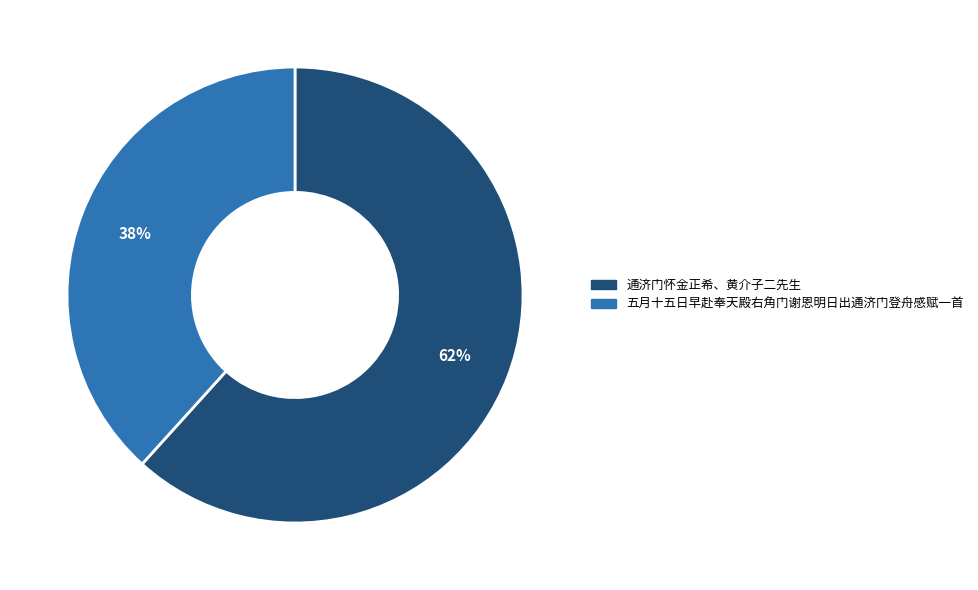

How many slices are in this pie chart?

2